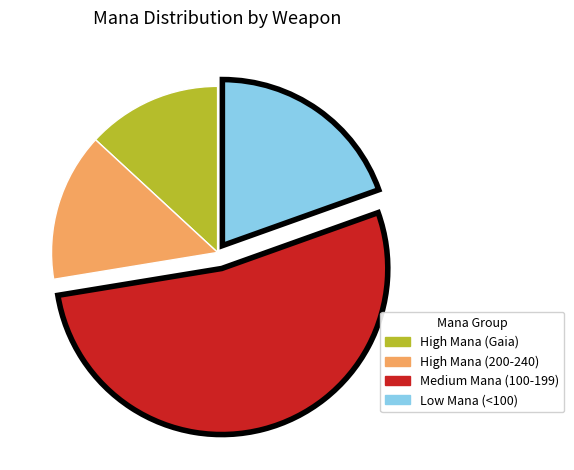

Count the number of slices in the pie.

4